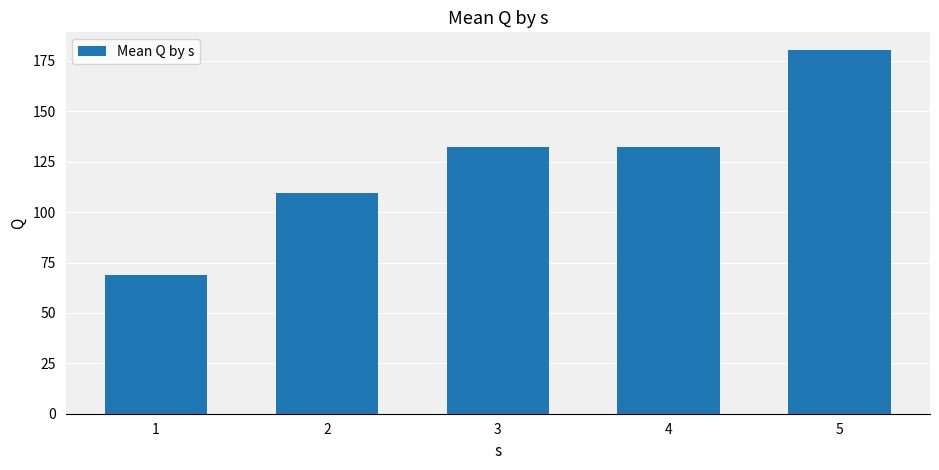

What is the greatest value displayed?

180.2